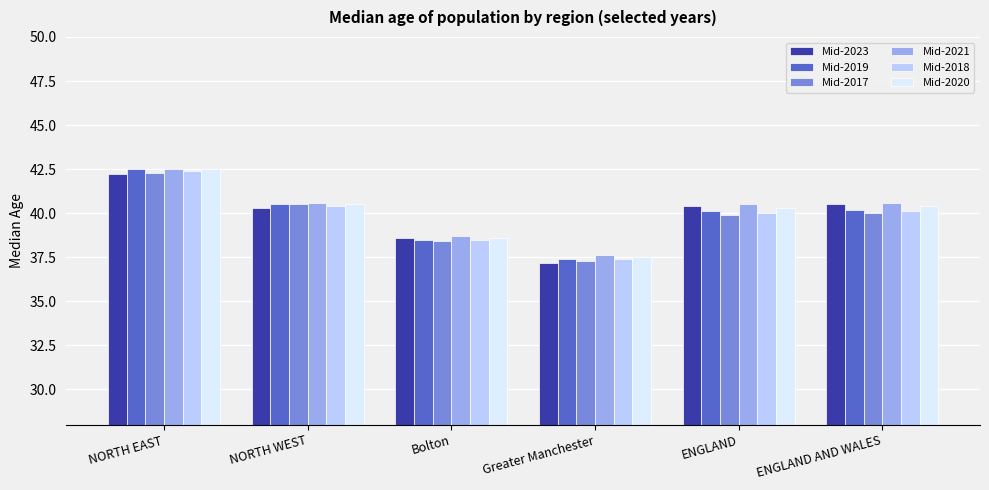

What is the label of the 3rd bar from the left?

Bolton